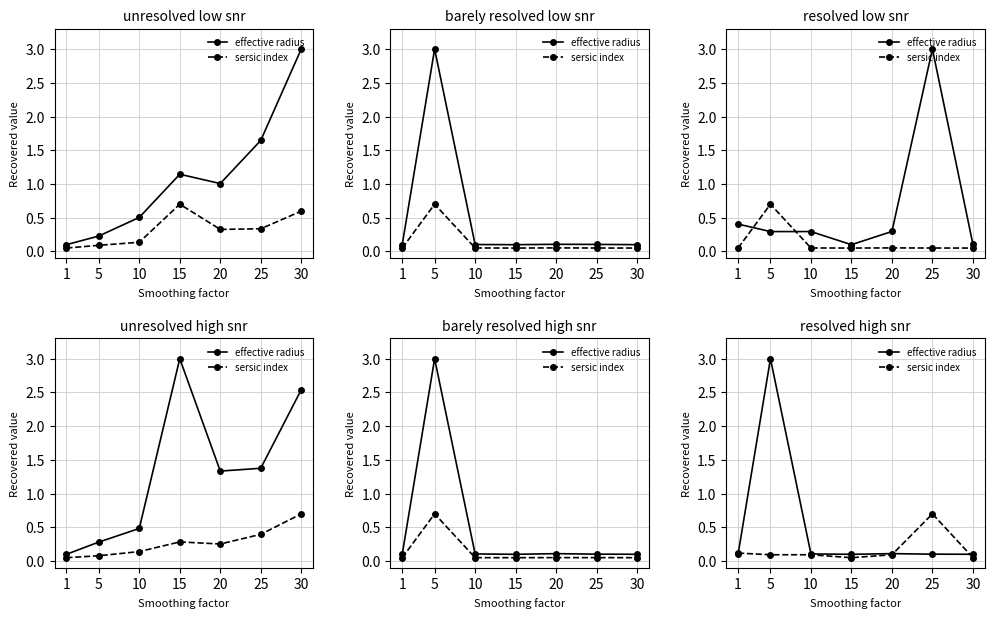

What are all the series names shown in the legend?

effective radius, sersic index